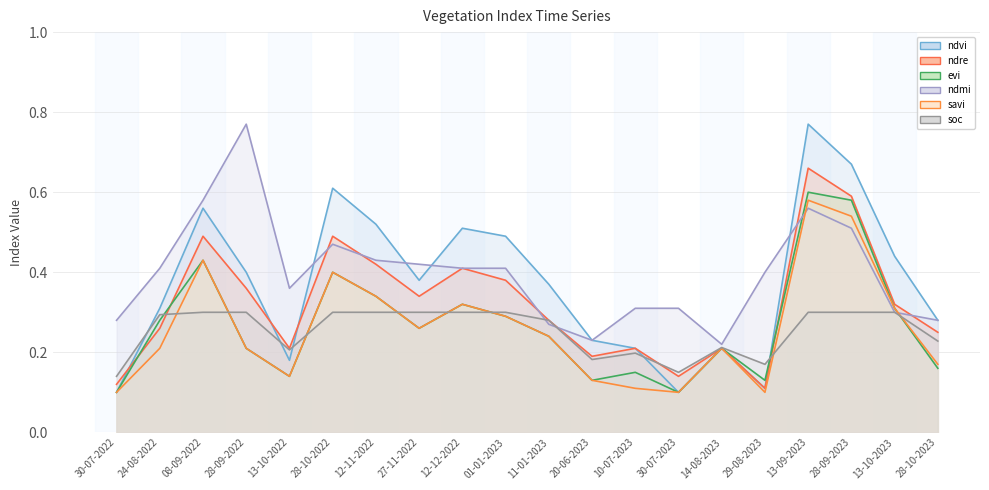

Is it true that savi equals 0.1 at 13-10-2023?

False